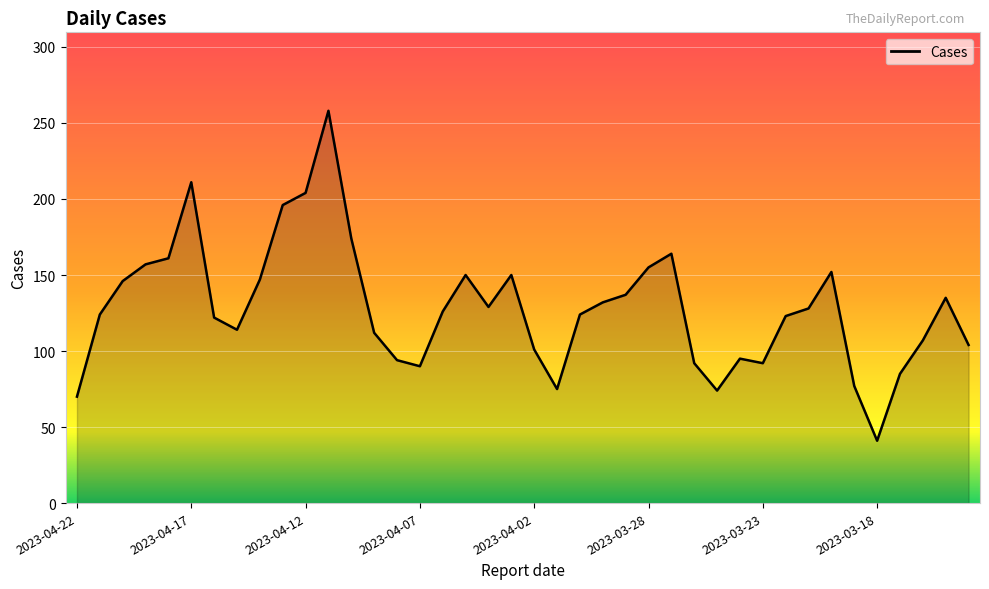

What is the minimum value shown in the chart?

41